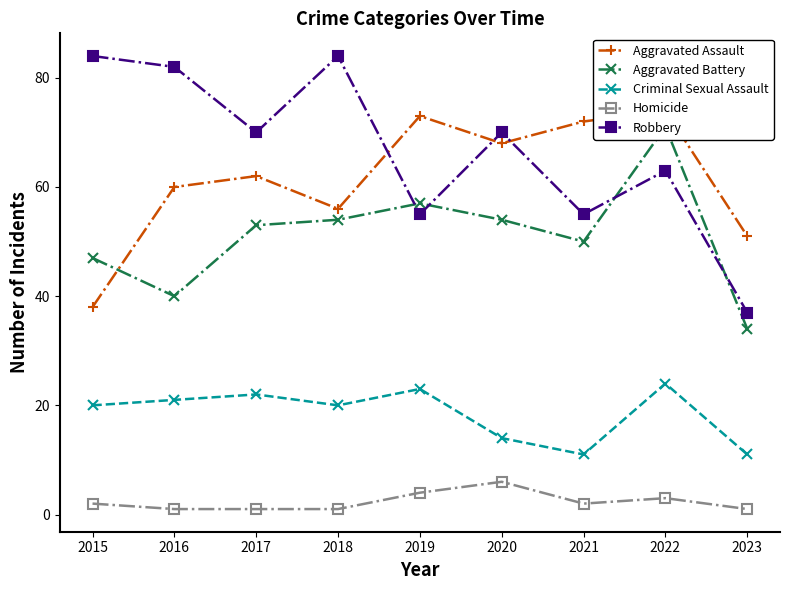

Where is the first local minimum for Criminal Sexual Assault?

2018